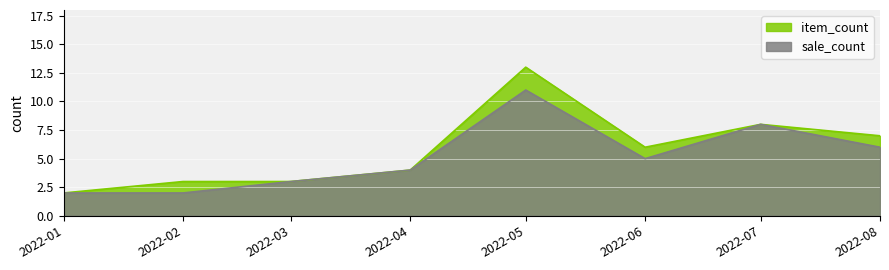

What is the value of the item_count point at the 8th from the left?

7